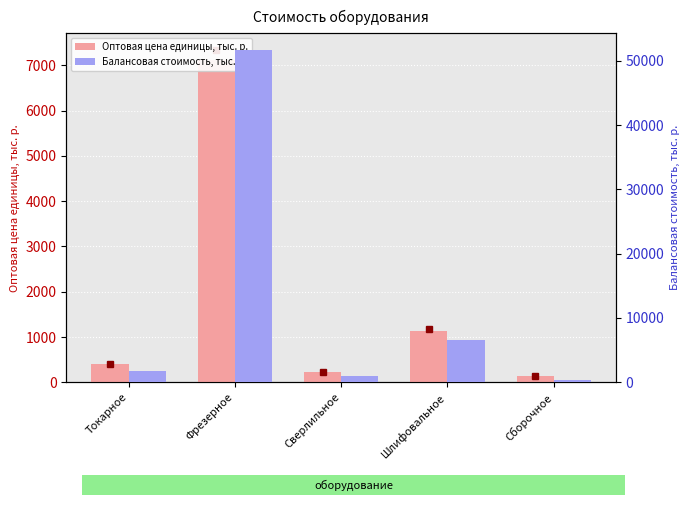

Which category has the highest value in the Балансовая стоимость, тыс. р. series?

Фрезерное